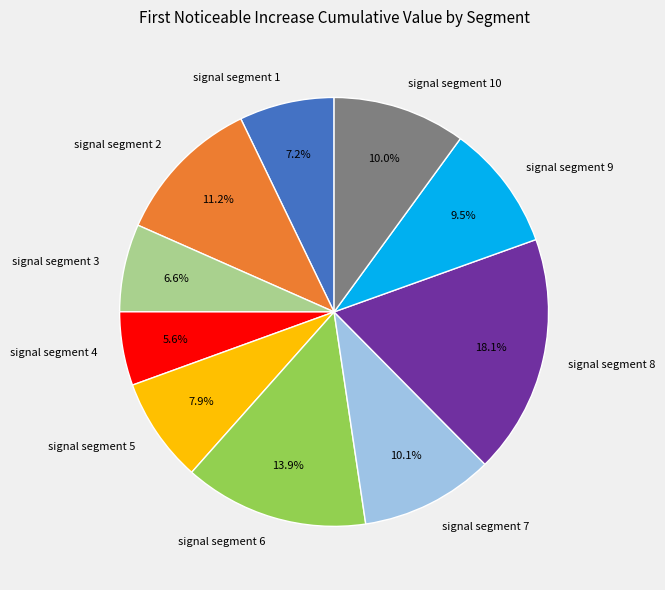

Do signal segment 6 and signal segment 9 together represent more than half of the pie?

No